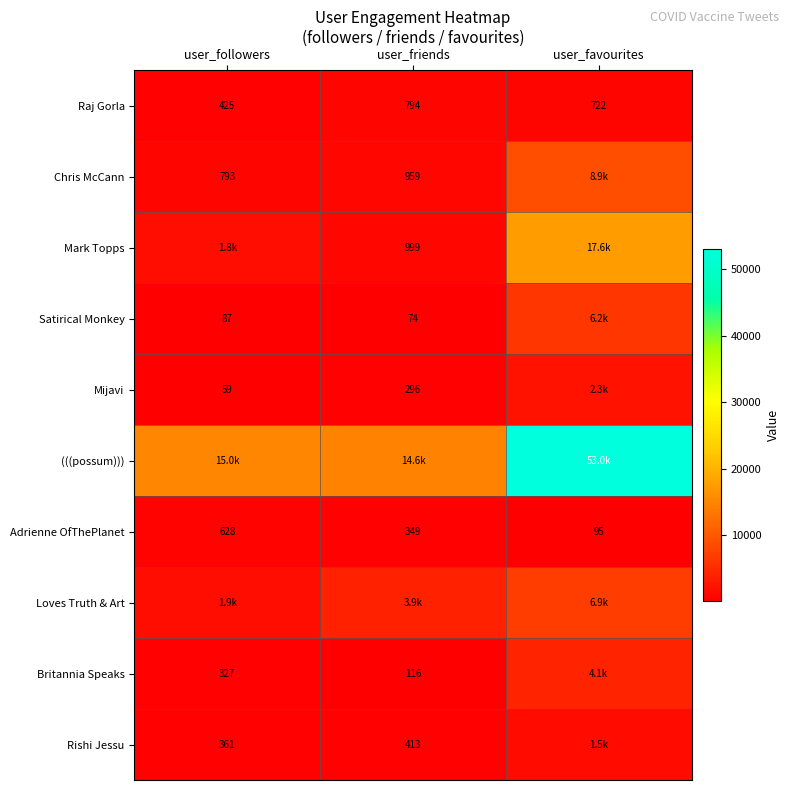

Is it true that Mark Topps equals 455 at user_friends?

False